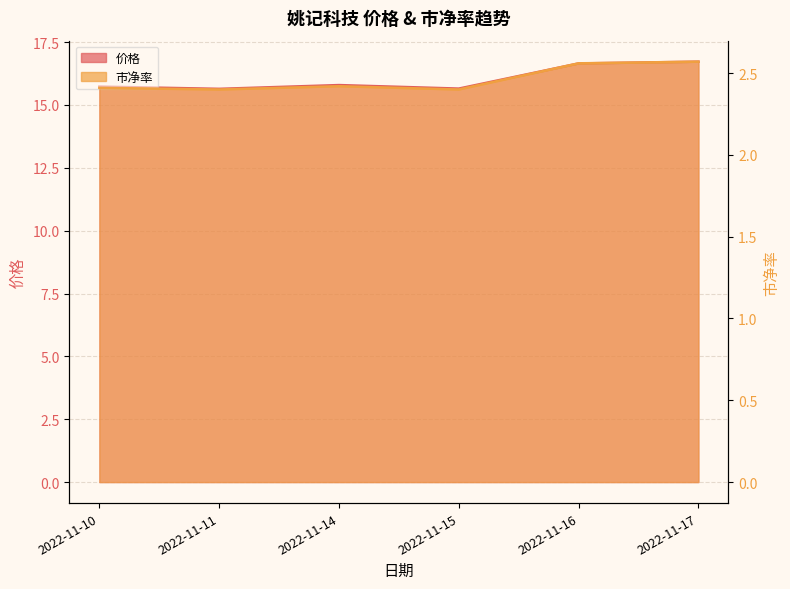

Which has a higher value, 2022-11-15 or 2022-11-10?

2022-11-10